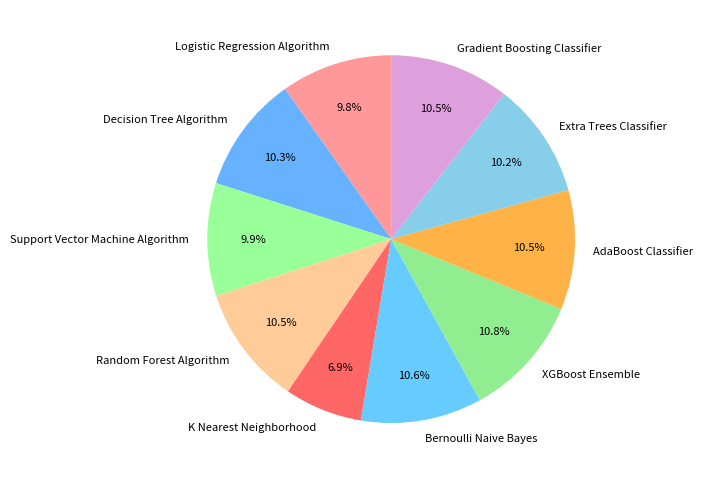

Which has a higher value, XGBoost Ensemble or Extra Trees Classifier?

XGBoost Ensemble